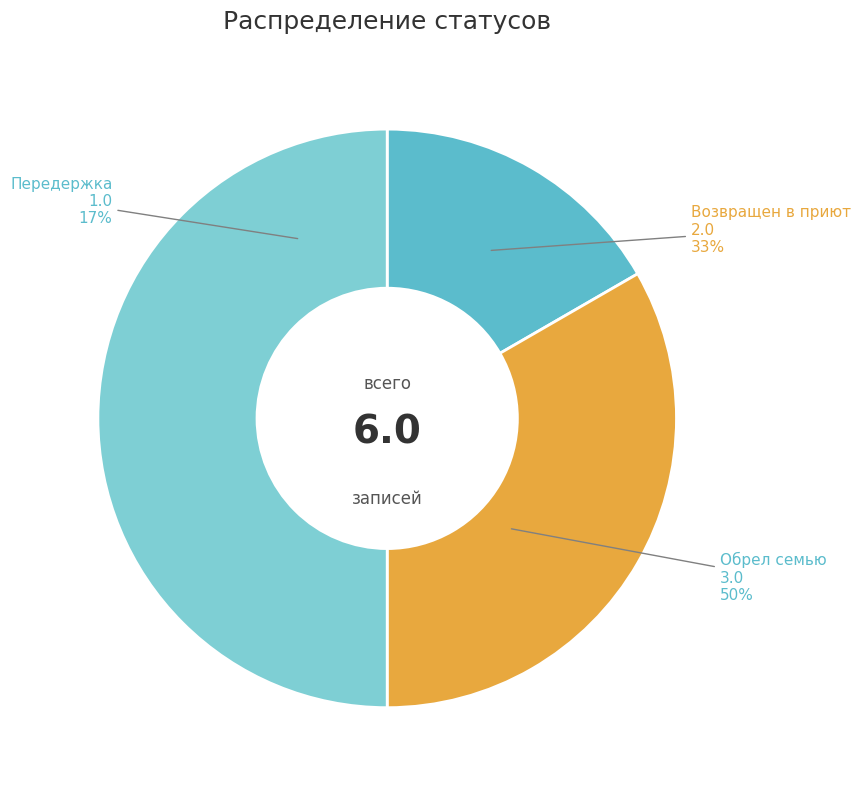

To the nearest percent, what is the combined percentage of Обрел семью and Передержка?

67%